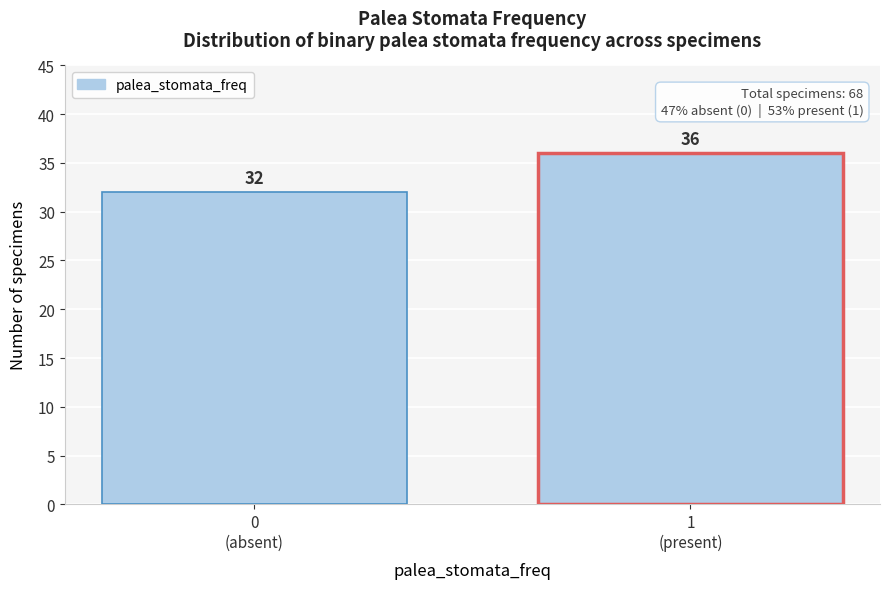

Reading left to right, extract all data points from this chart.

32	36